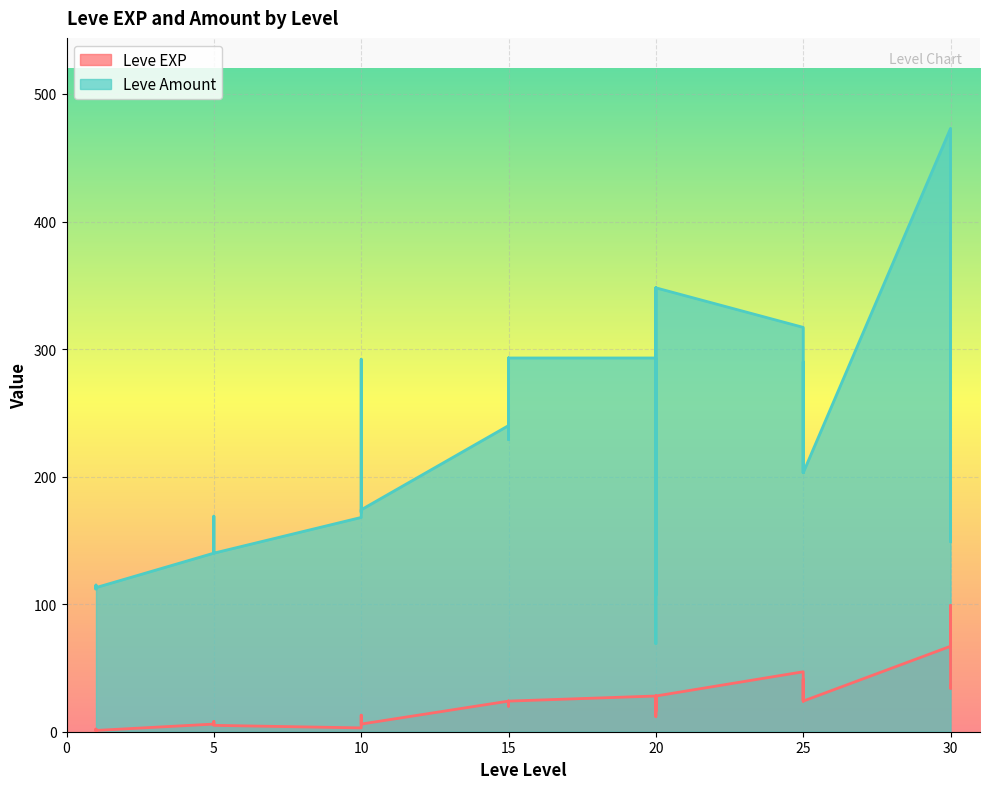

Reading left to right, what are all the values shown in this chart?

Leve EXP: 1=1	1=2	1=1	1=1	1=2	1=1	5=6	5=6	5=8	5=6	5=6	5=5	10=3	10=9	10=9	10=13	10=6	10=6	15=24	15=21	15=24	15=21	15=20	15=24	20=28	20=16	20=28	20=28	20=12	20=28	25=47	25=36	25=24	25=41	25=36	25=24	30=67	30=99	30=34	30=36
Leve Amount: 1=112	1=114	1=113	1=112	1=115	1=113	5=140	5=140	5=169	5=142	5=142	5=140	10=168	10=288	10=292	10=172	10=173	10=174	15=240	15=235	15=293	15=229	15=230	15=293	20=293	20=69	20=348	20=290	20=107	20=348	25=317	25=250	25=203	25=290	25=250	25=203	30=473	30=413	30=149	30=390